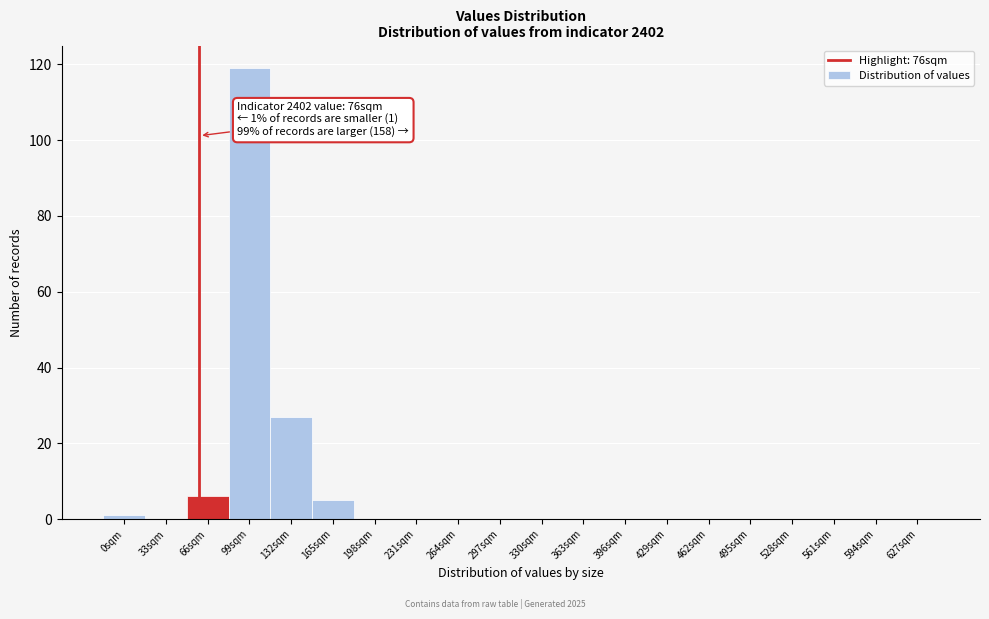

Reading right to left, what are all the values shown in this chart?

627sqm=0	594sqm=0	561sqm=0	528sqm=0	495sqm=0	462sqm=0	429sqm=0	396sqm=0	363sqm=0	330sqm=0	297sqm=0	264sqm=0	231sqm=0	198sqm=0	165sqm=5	132sqm=27	99sqm=119	66sqm=6	33sqm=0	0sqm=1